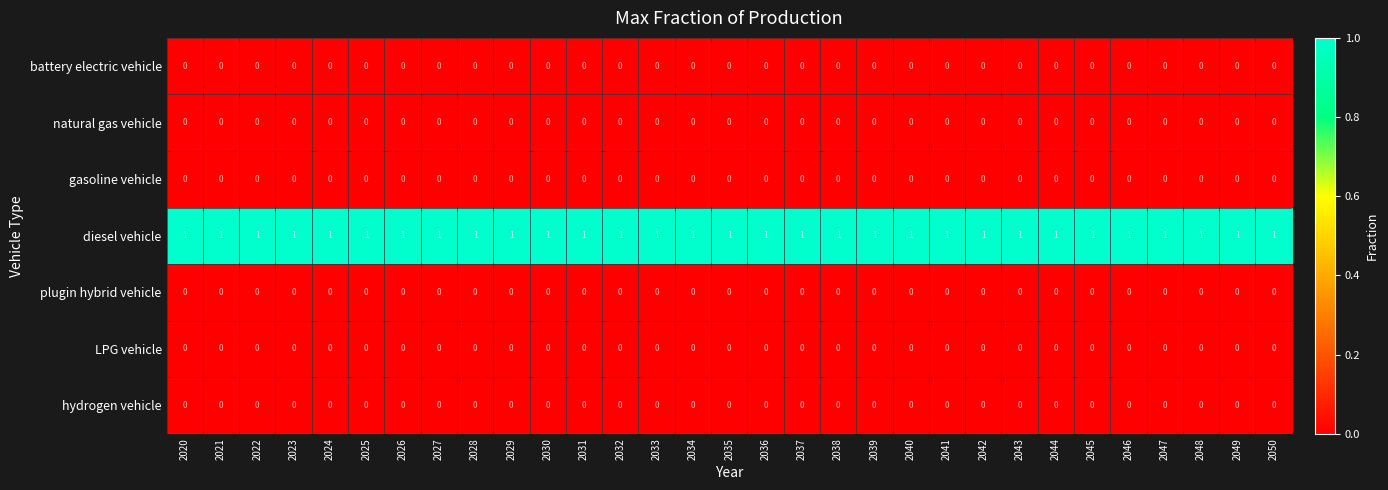

True or false: gasoline vehicle has a value of 0 at 2022.

True